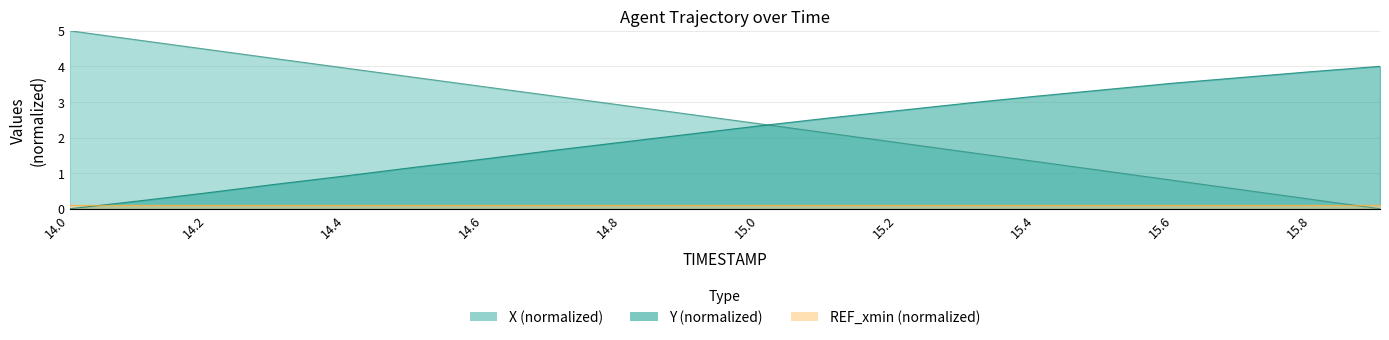

What position from the left is 15.3?

14